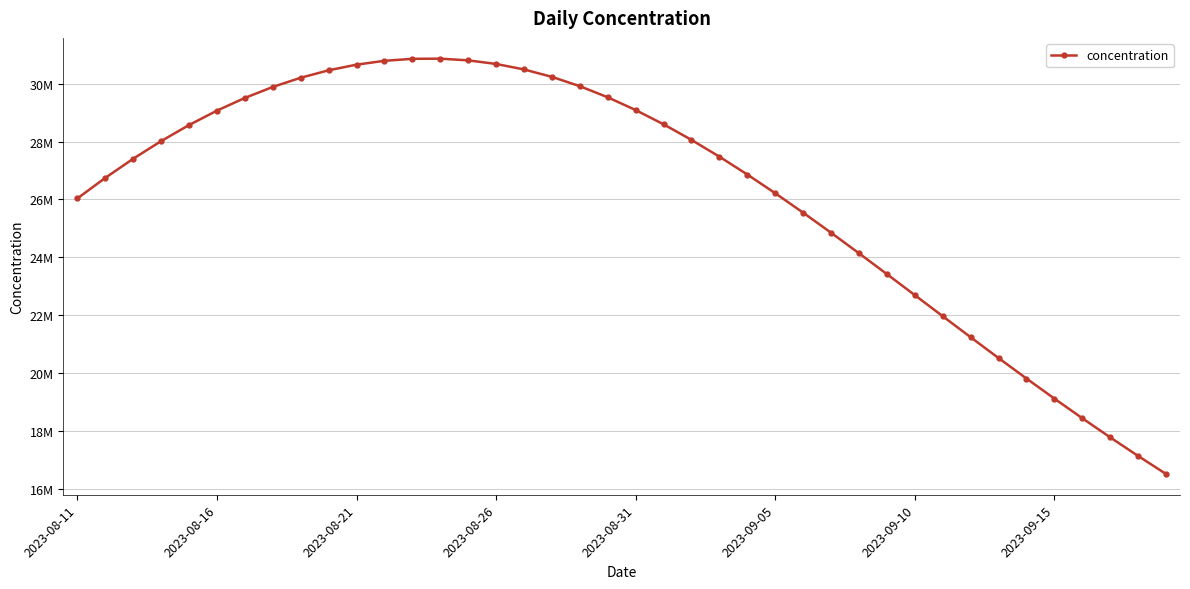

Does the chart have visible grid lines?

Yes